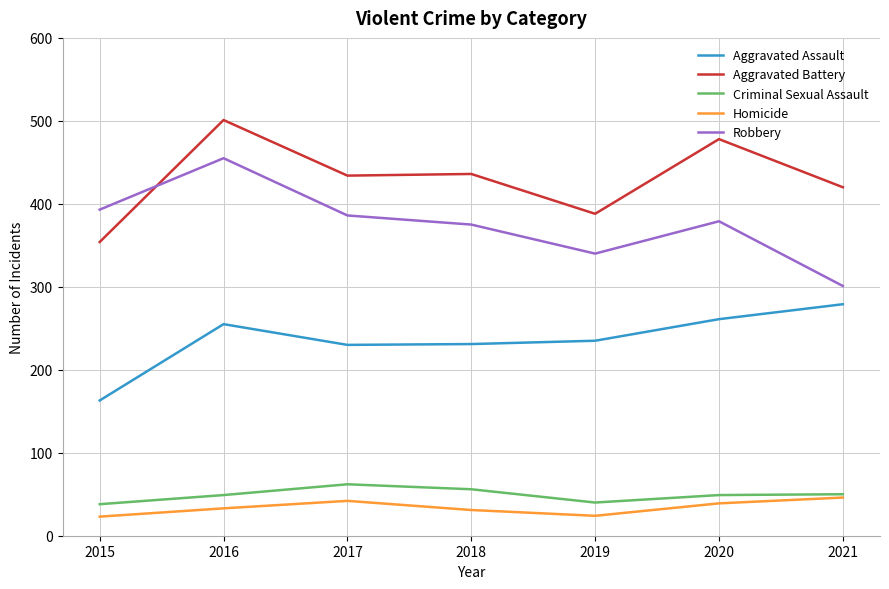

What is the difference between the Robbery values at 2015 and 2018?

18